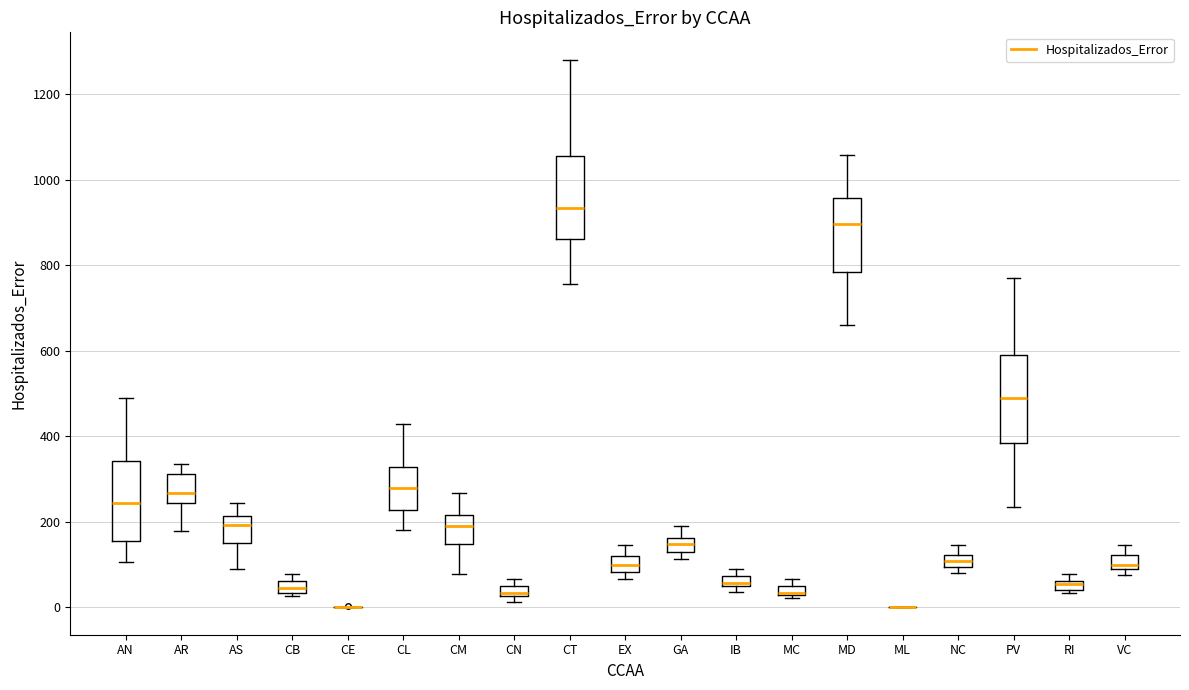

Where is the lower edge of the box for MD on the y-axis? The values are not printed on the chart, so give them approximately, as read against the axis.

780